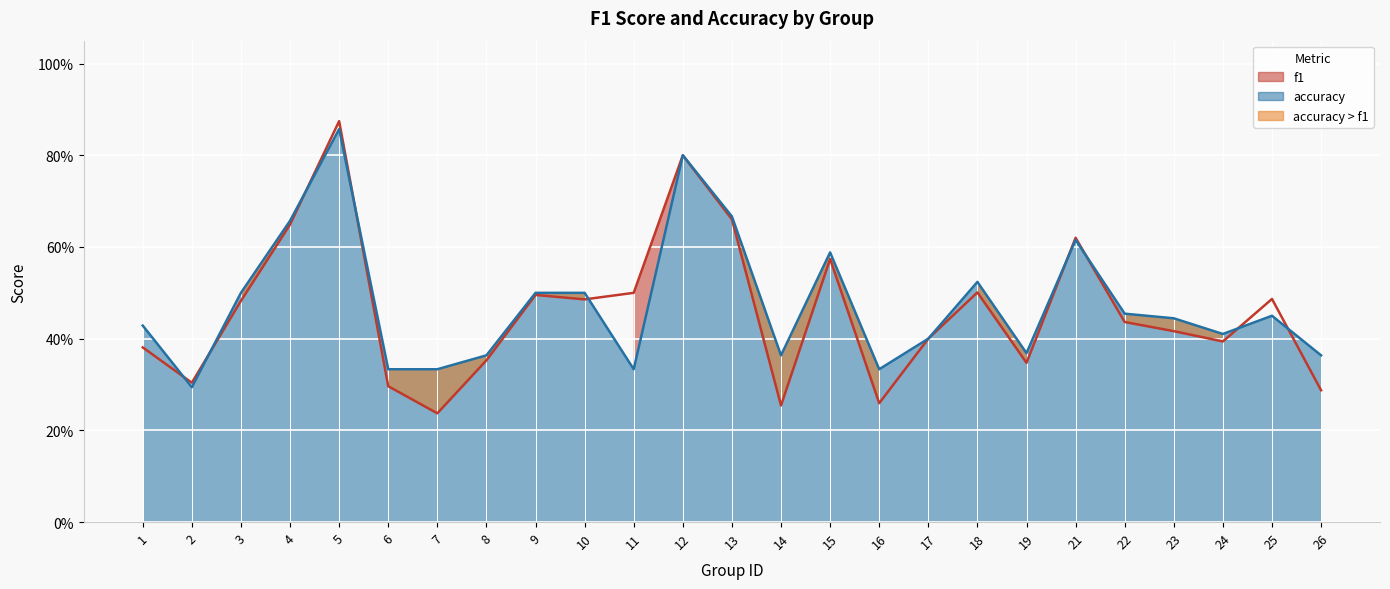

The f1 series shows 0.3 at 6. True or false?

True